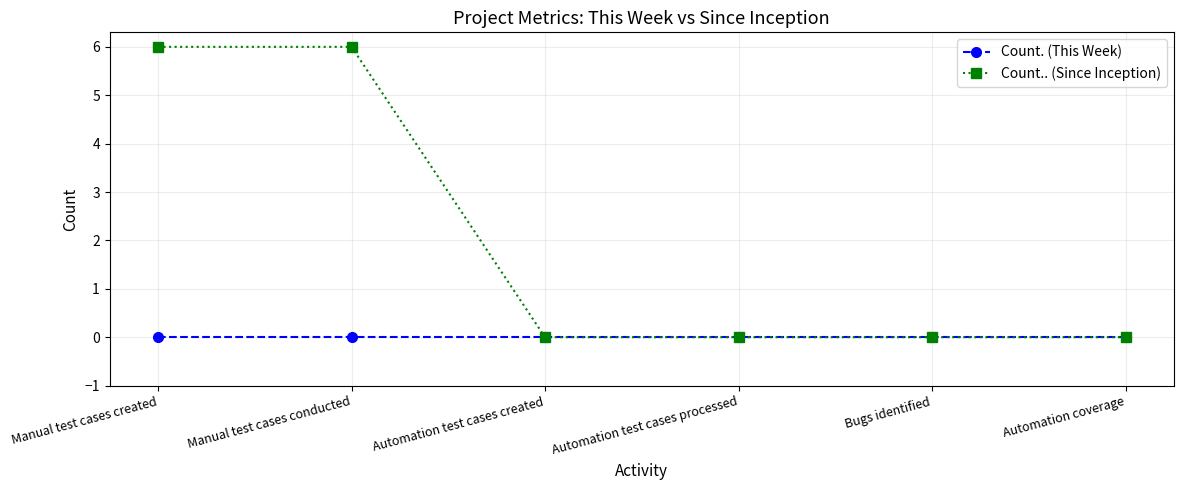

Reading left to right, transcribe all the data shown in this chart.

Count. (This Week): 0	0	0	0	0	0
Count.. (Since Inception): 6	6	0	0	0	0